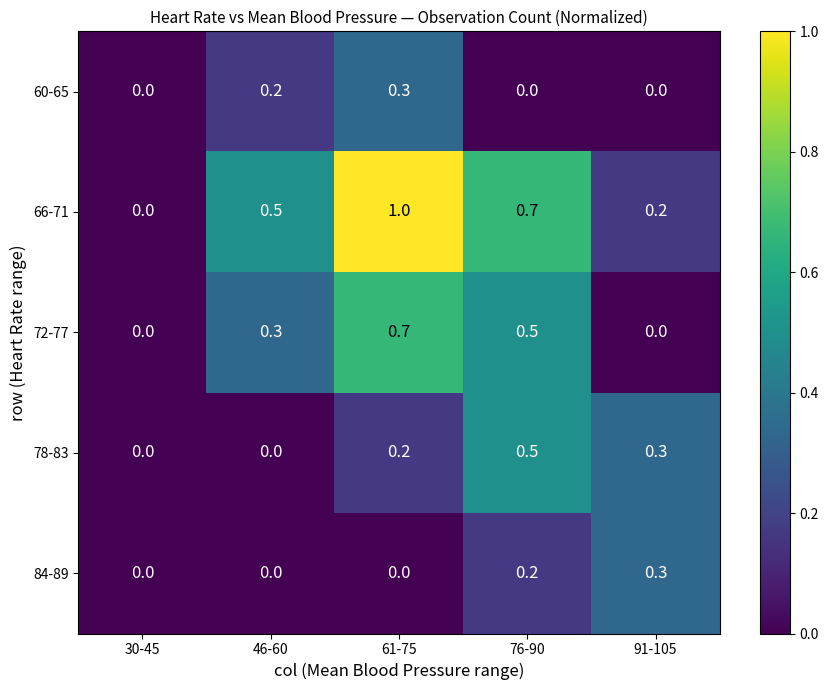

What is the sum of all 78-83 values?

1.0